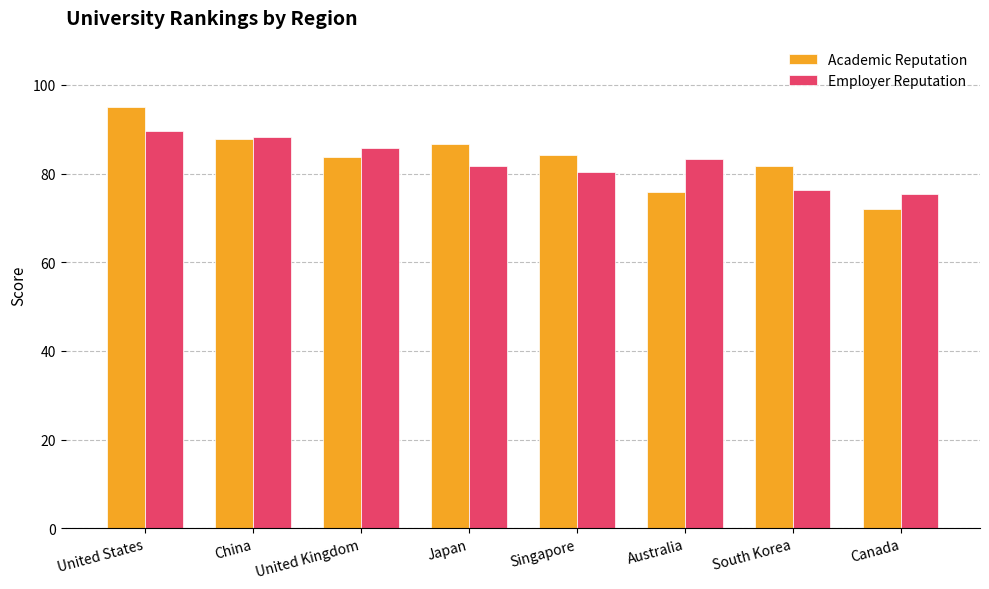

What are all the series names shown in the legend?

Academic Reputation, Employer Reputation